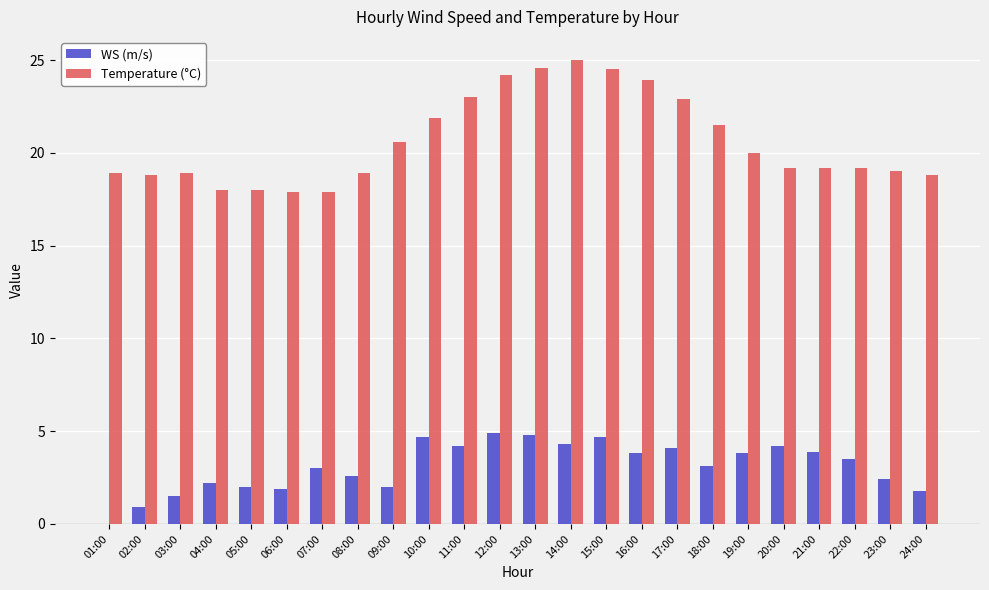

The value of Temperature (°C) at 14:00 is 25.0. True or false?

True